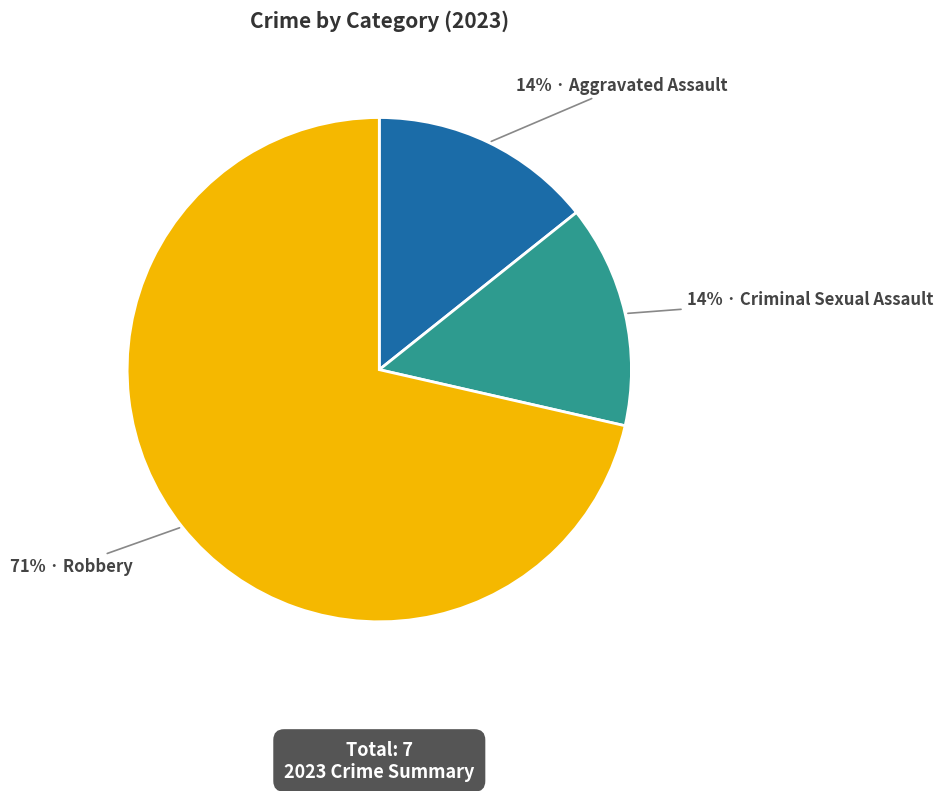

Is there any slice that represents more than half of the pie?

Yes